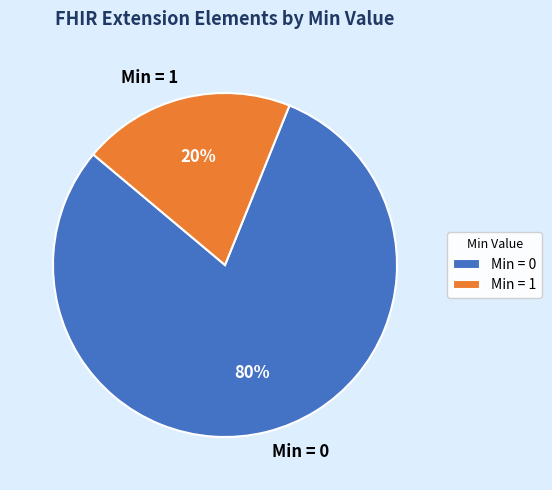

True or false: Min = 1 accounts for 10% of the total.

False